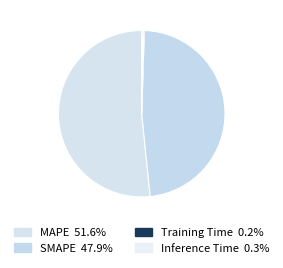

How many slices are in this pie chart?

4